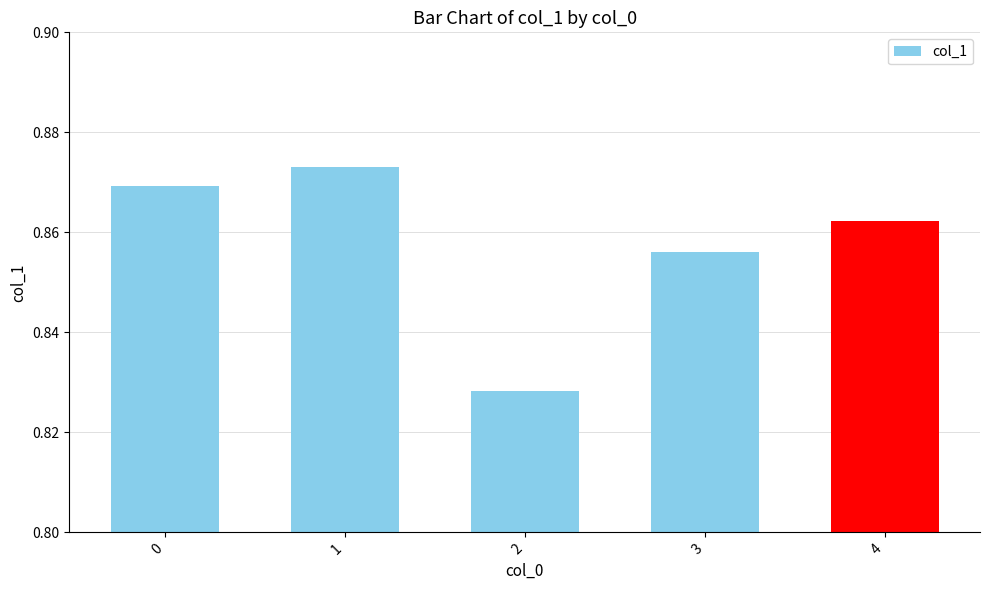

What is the sum of all values?

4.3